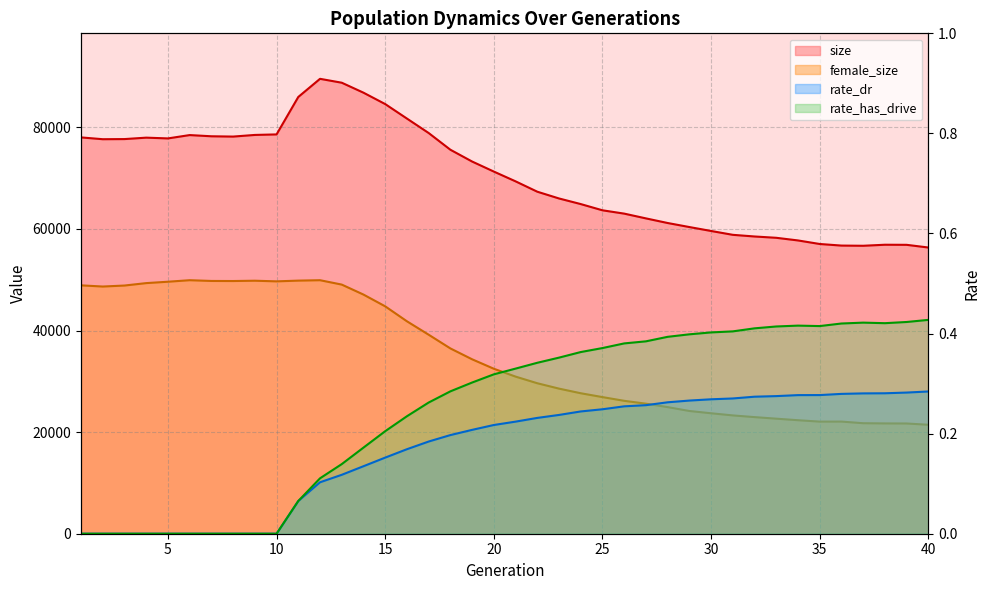

Rank the series by their maximum value, from highest to lowest.

size, female_size, rate_has_drive, rate_dr